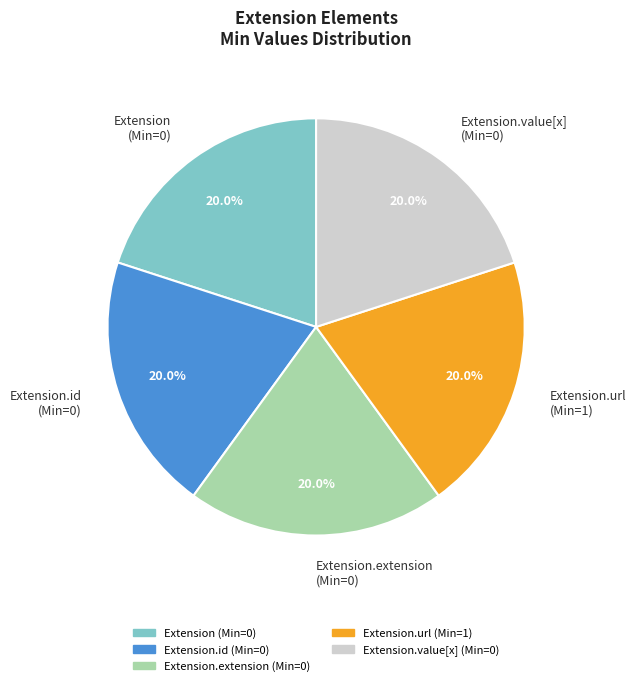

Does Extension.value[x] account for over 50% of the chart?

No